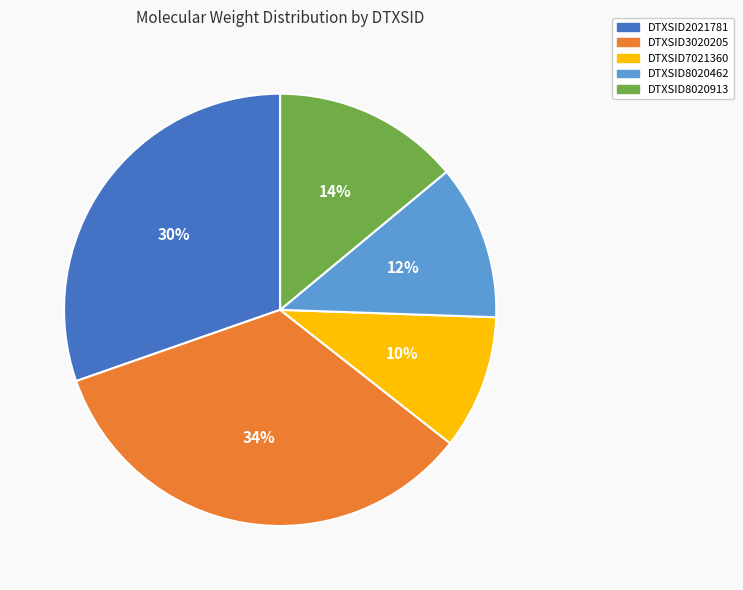

To the nearest percent, what is the average slice percentage?

20%